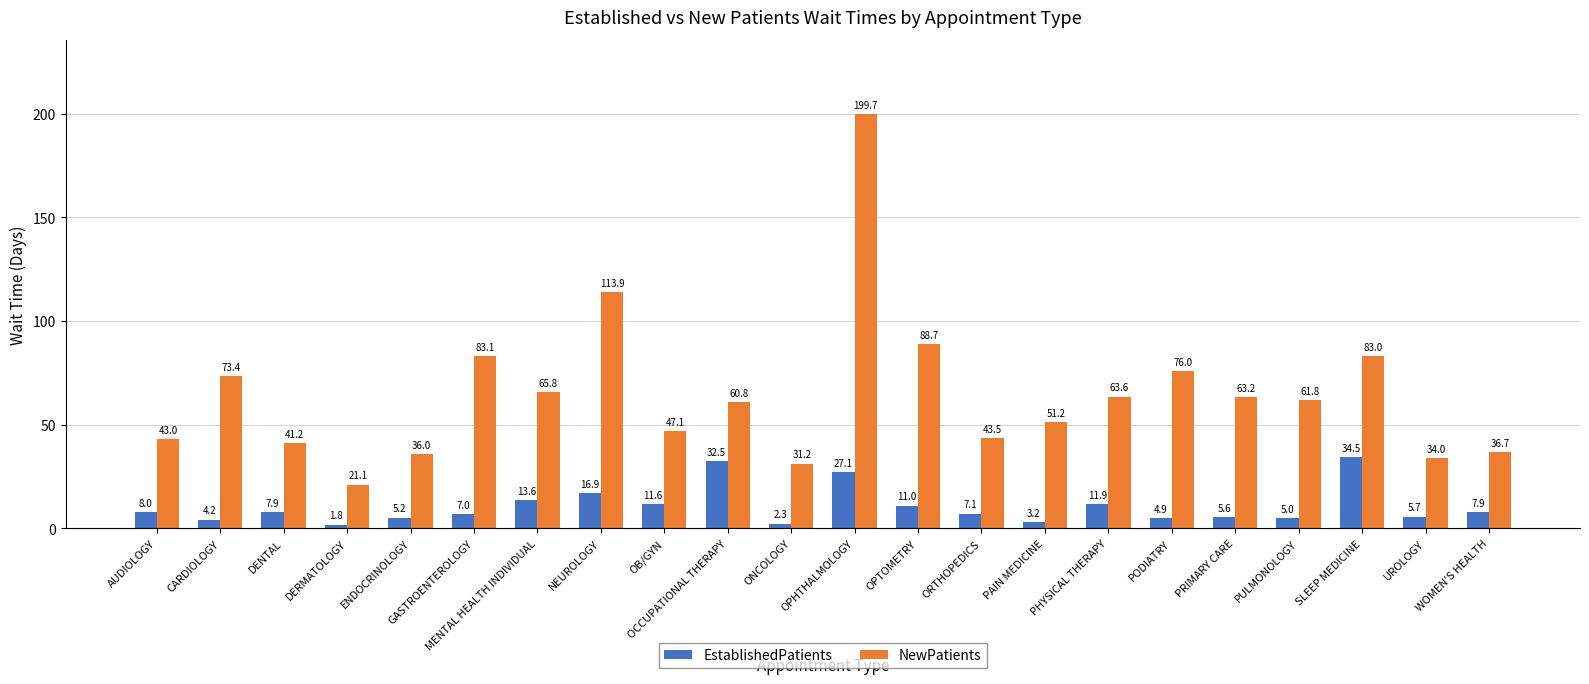

Is it true that NewPatients equals 73.4 at CARDIOLOGY?

True